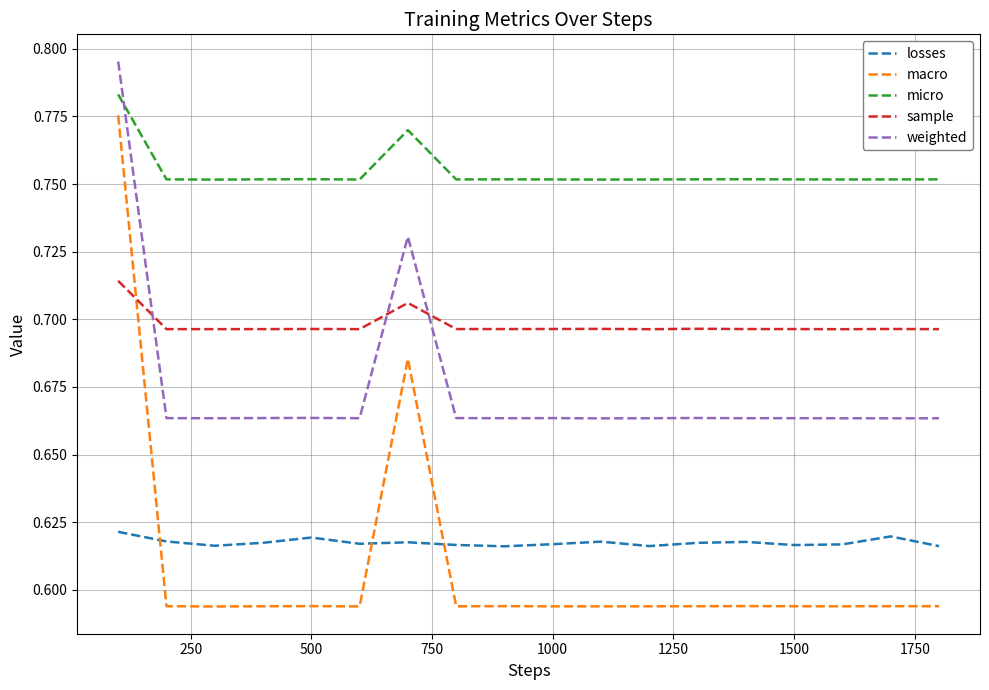

True or false: losses has more than 0 interior local peaks.

True